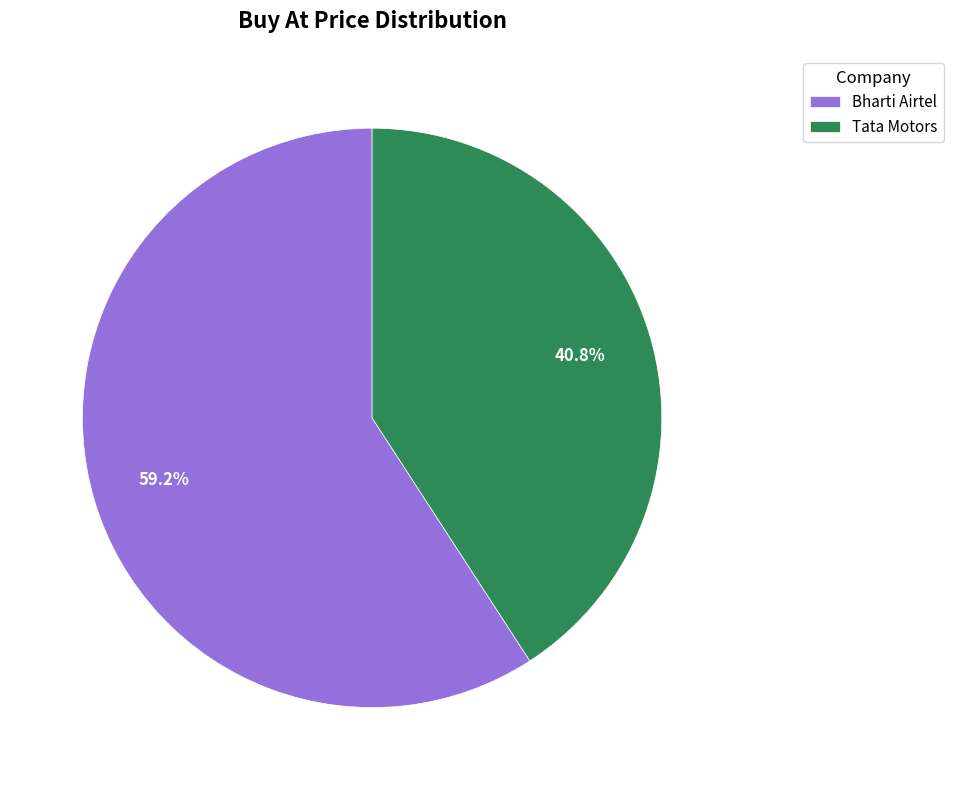

To the nearest percent, what percentage of the pie is Bharti Airtel?

59%